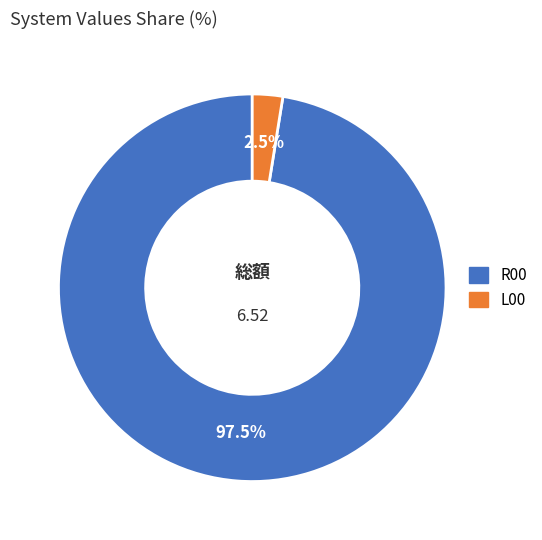

Is it true that L00 is 13% of the pie?

False